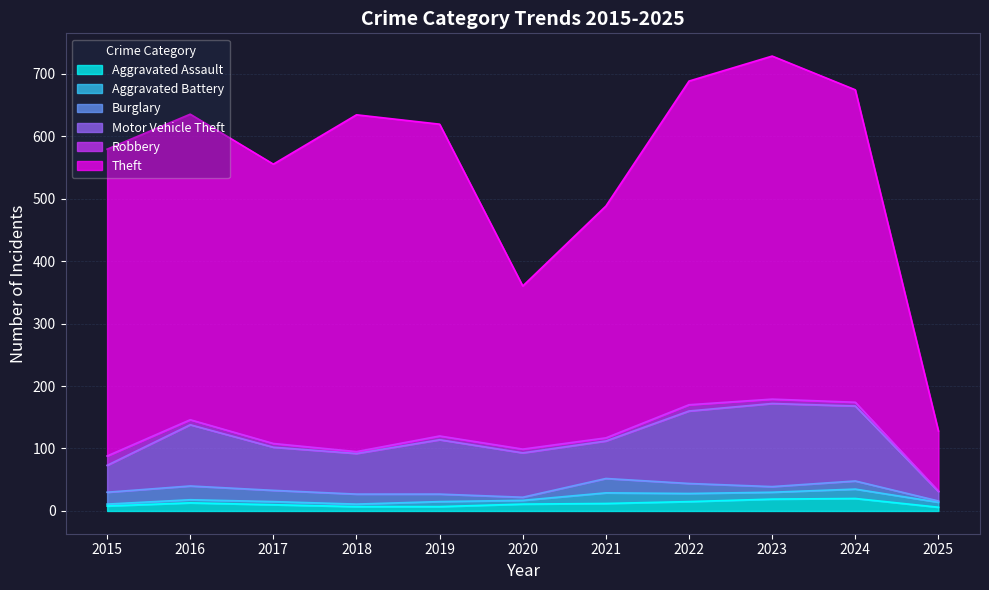

True or false: Aggravated Battery and Theft cross at least once.

False